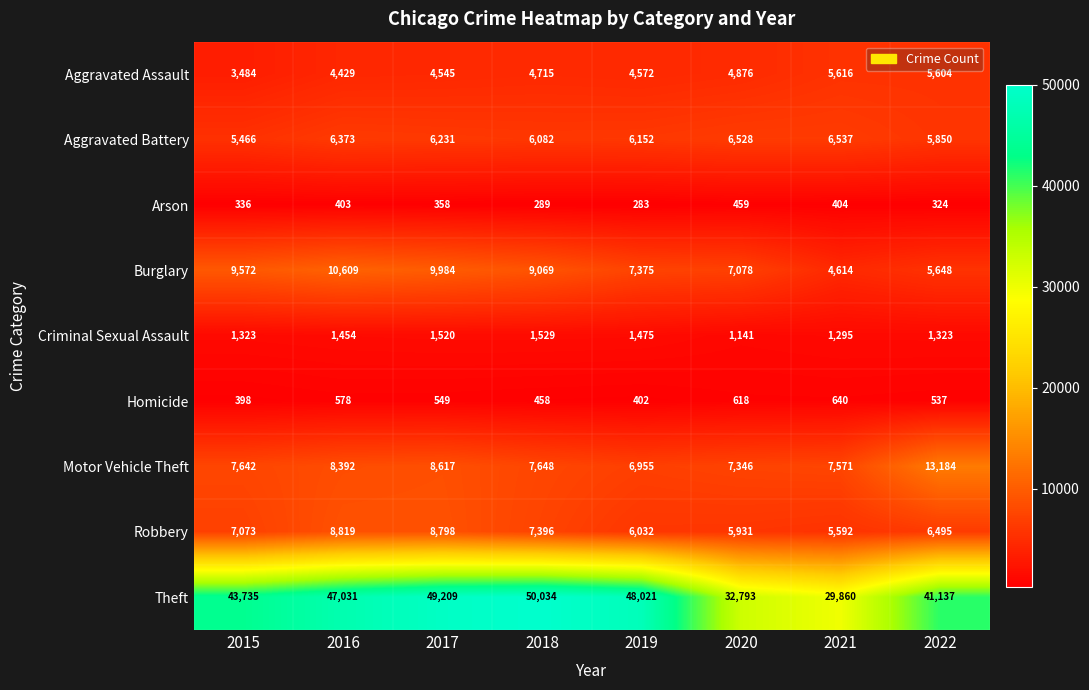

What is the greatest value displayed?

50034